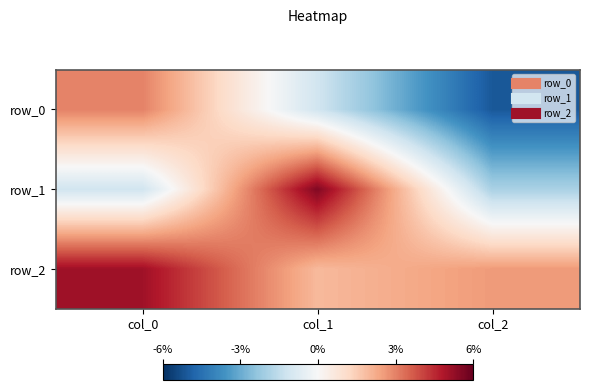

How many values in the row_1 series exceed 0?

1